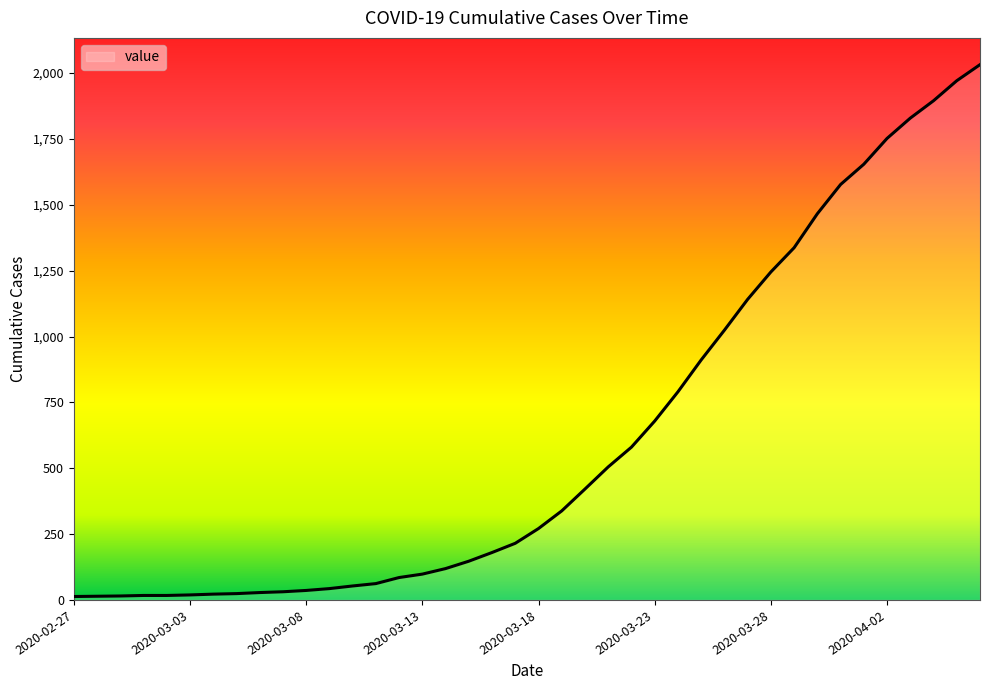

What is the maximum value shown in the chart?

2032